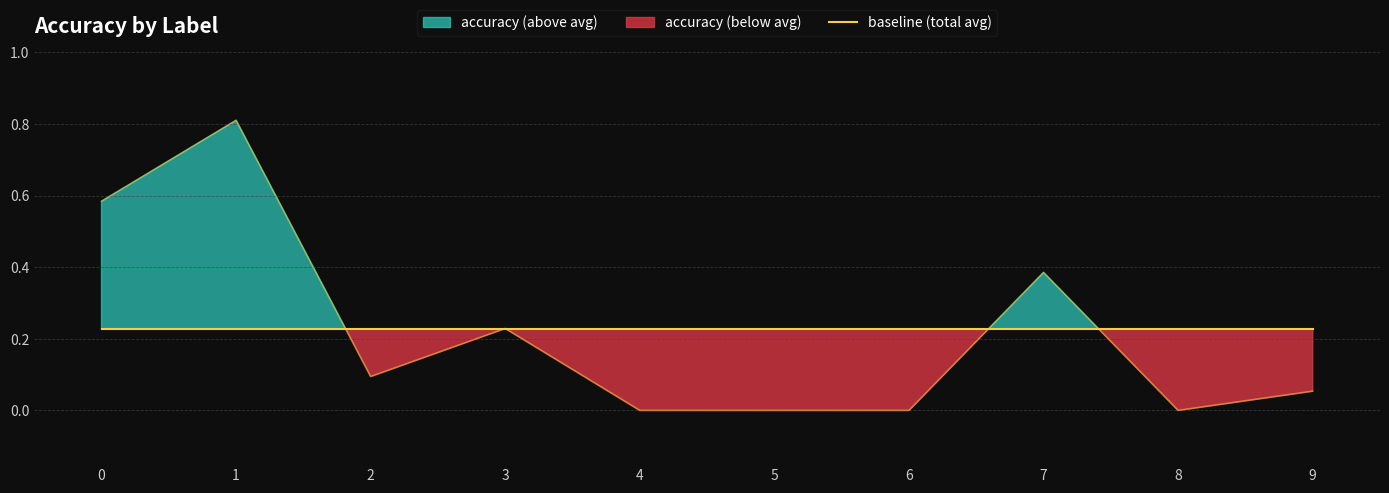

What is the sum of the values at 8 and 1?

0.8